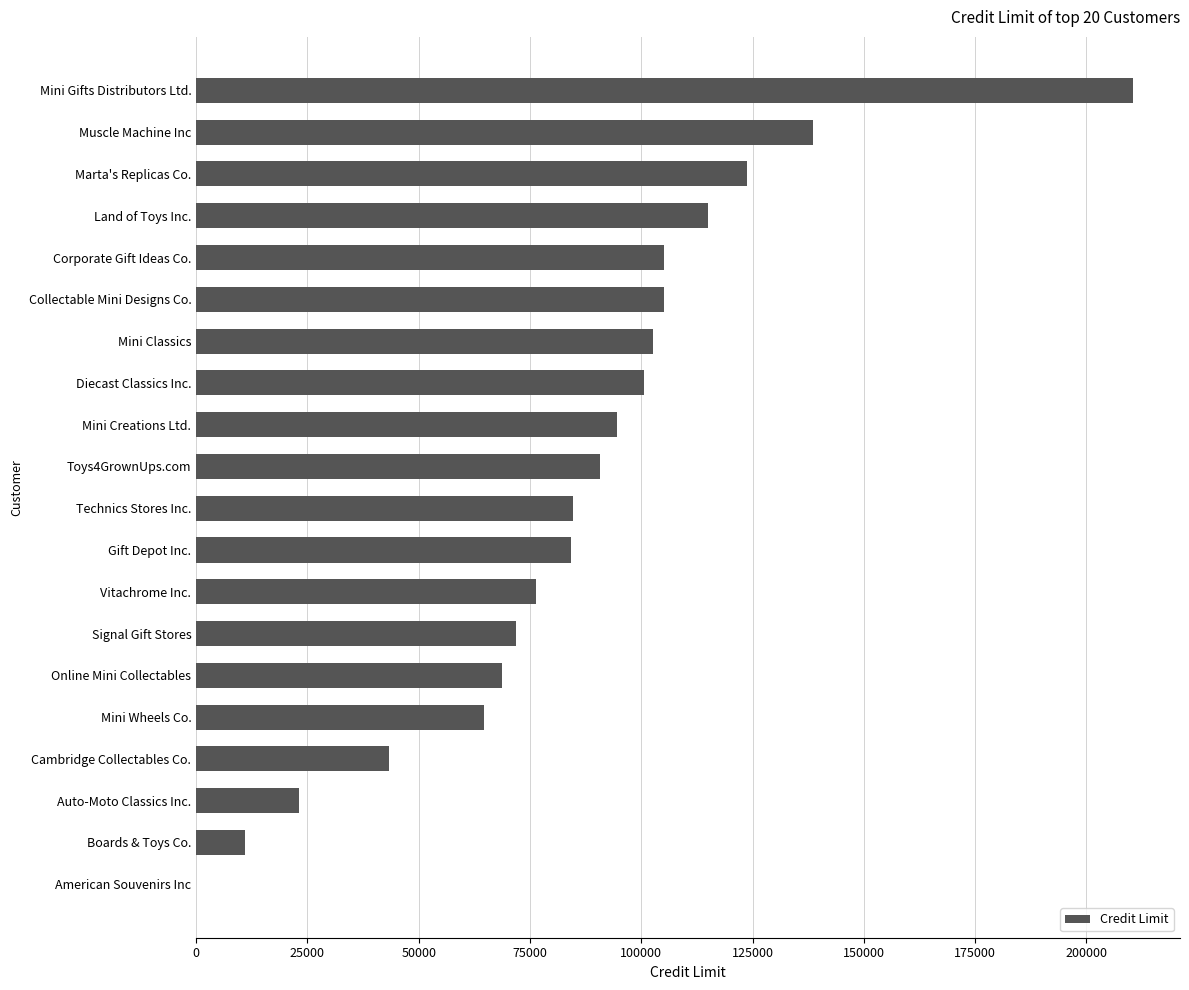

Is it true that the value at Mini Creations Ltd. is 94500?

True